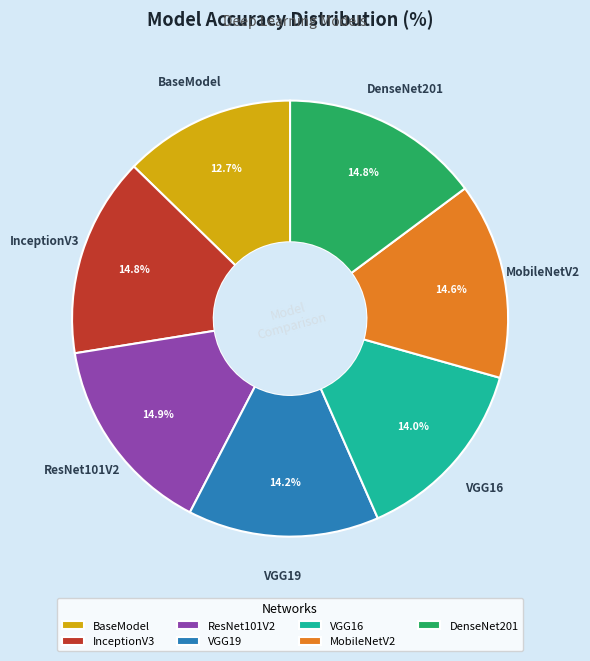

Is ResNet101V2 the majority of the pie?

No